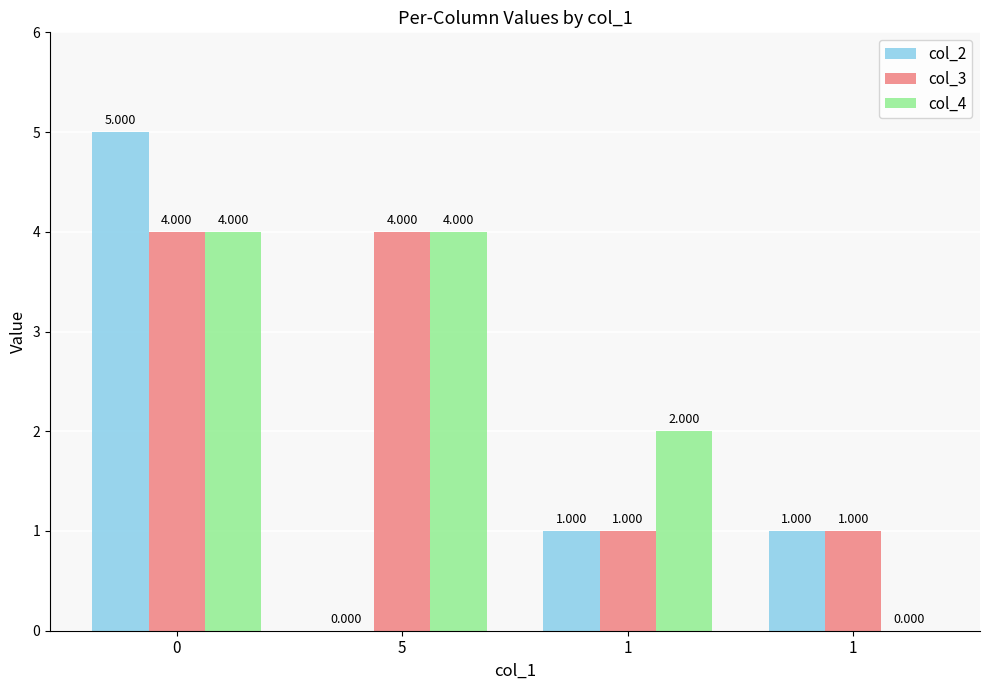

Are the bars horizontal?

No